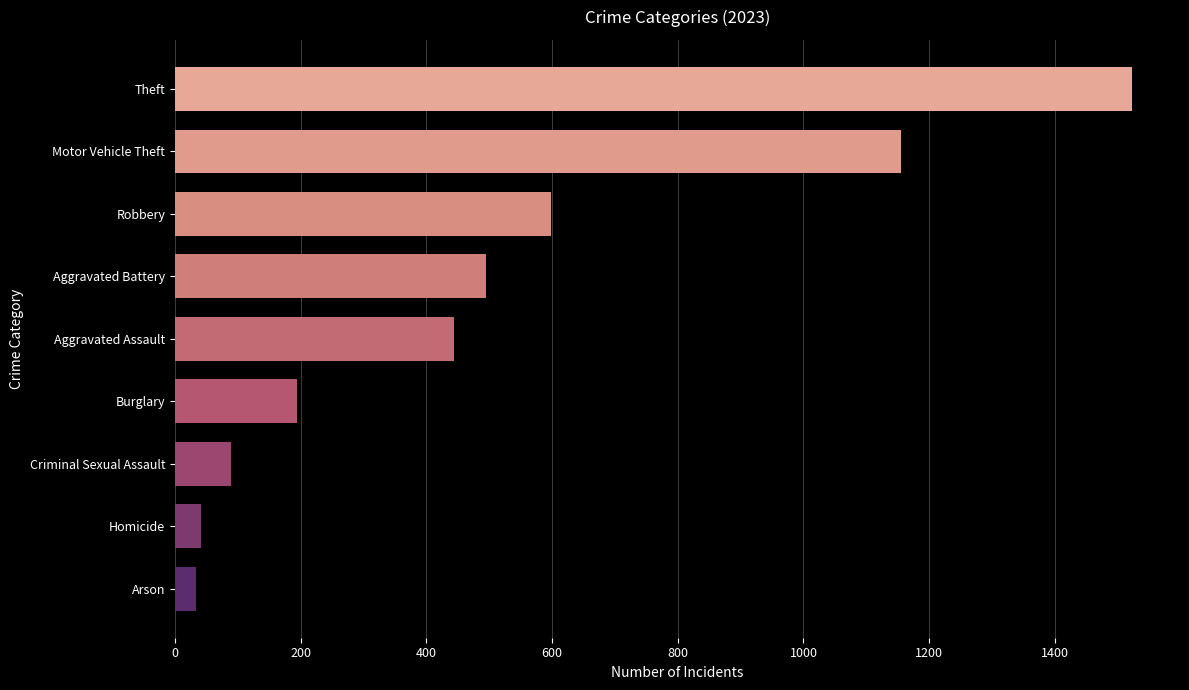

Which has a higher value, Aggravated Assault or Theft?

Theft